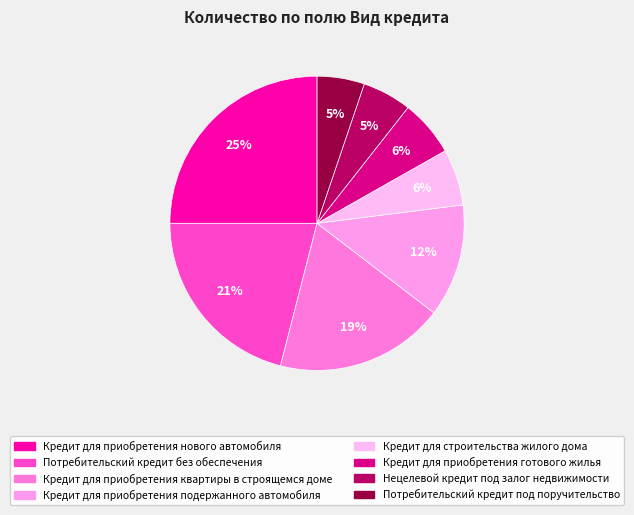

Is Нецелевой кредит под залог недвижимости the majority of the pie?

No